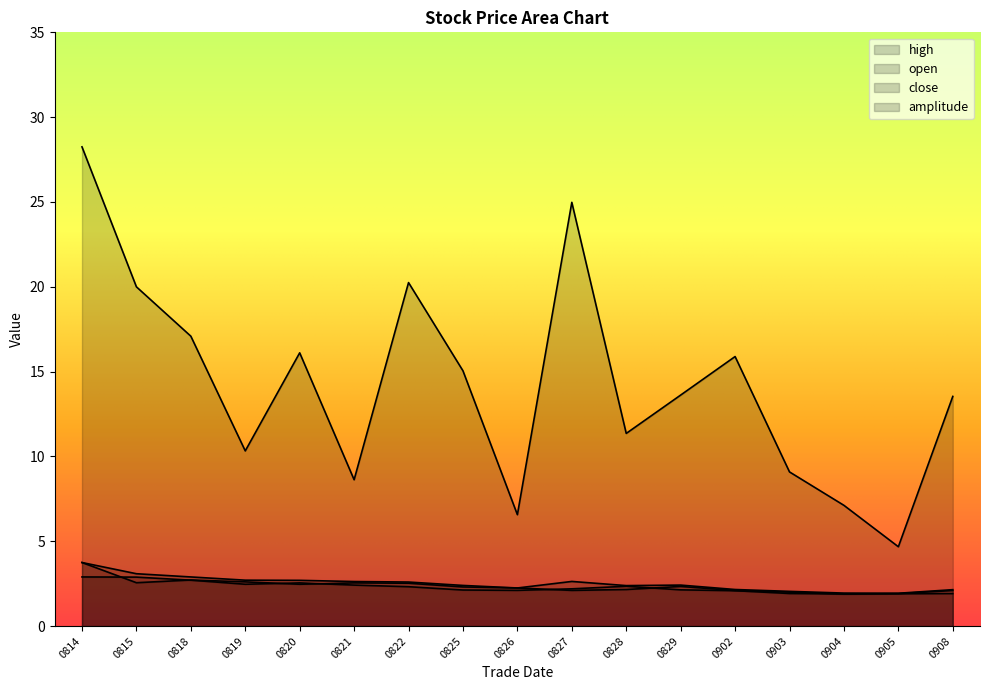

In amplitude, how many points are higher than both neighbors (excluding endpoints)?

4